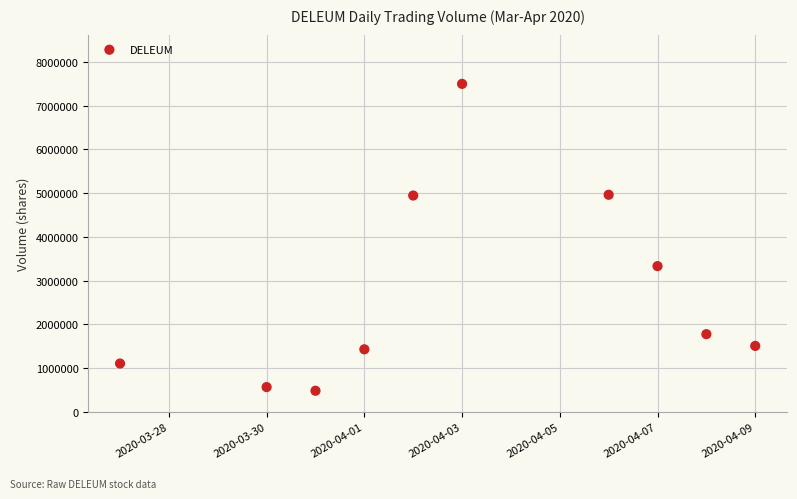

What Y value in the scatter plot is closest to 3992450?

3333400